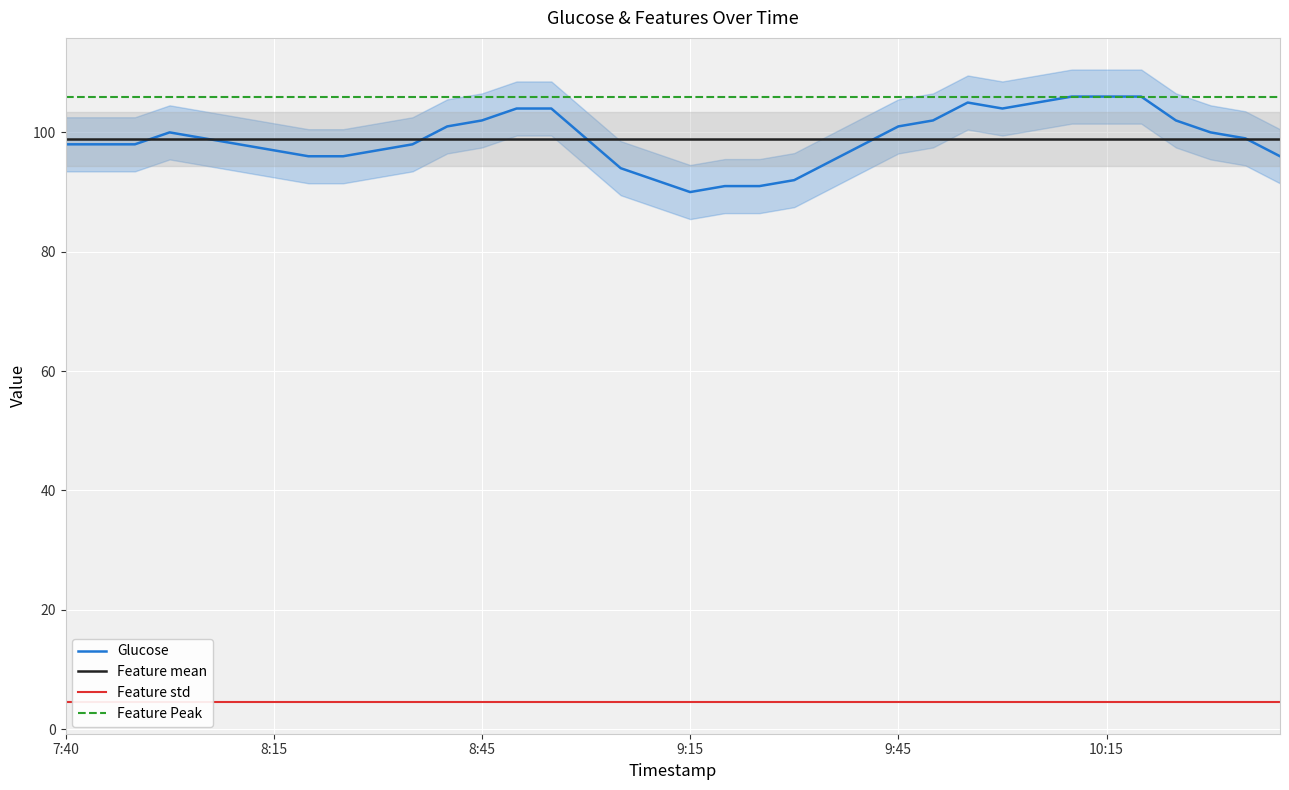

True or false: Glucose and Feature Peak intersect in this chart.

False